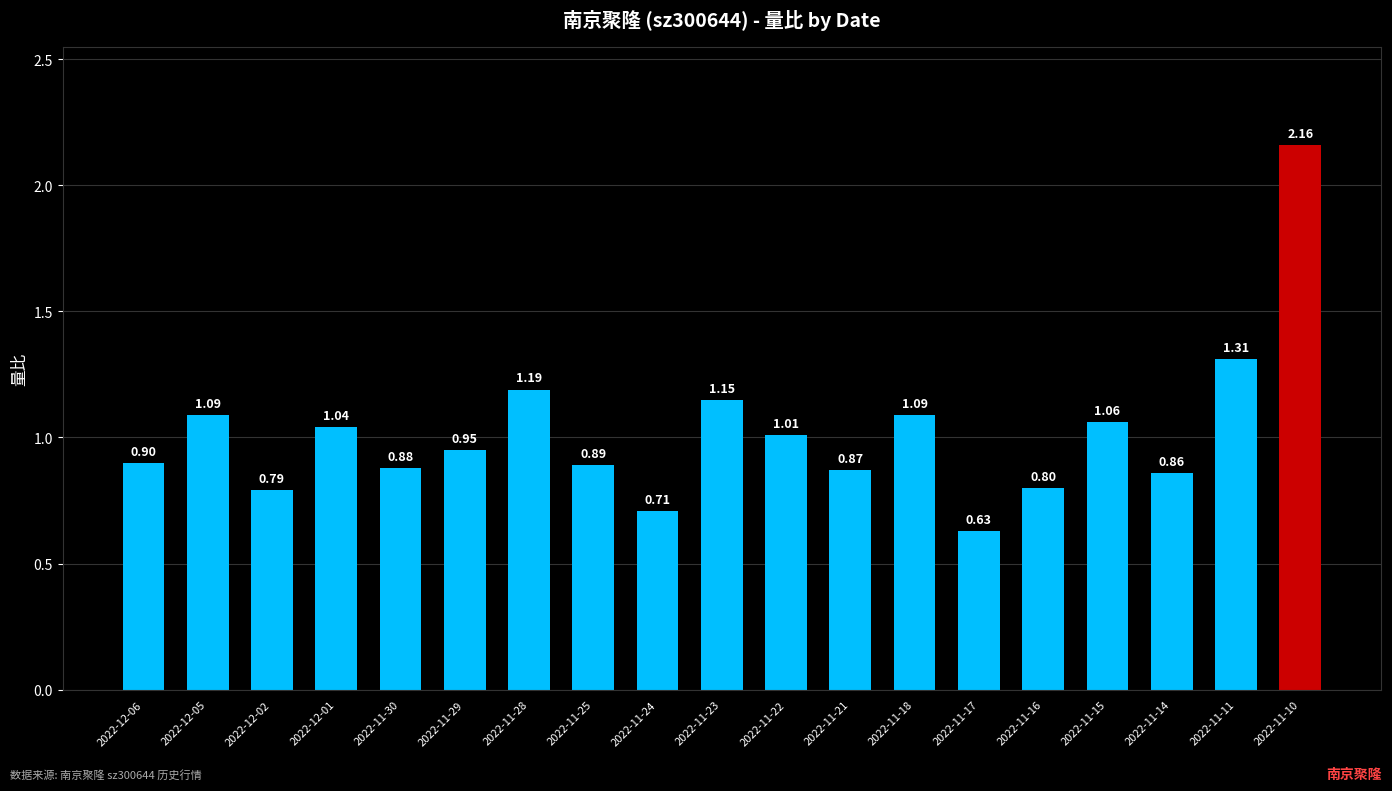

How many bars are there in total?

19